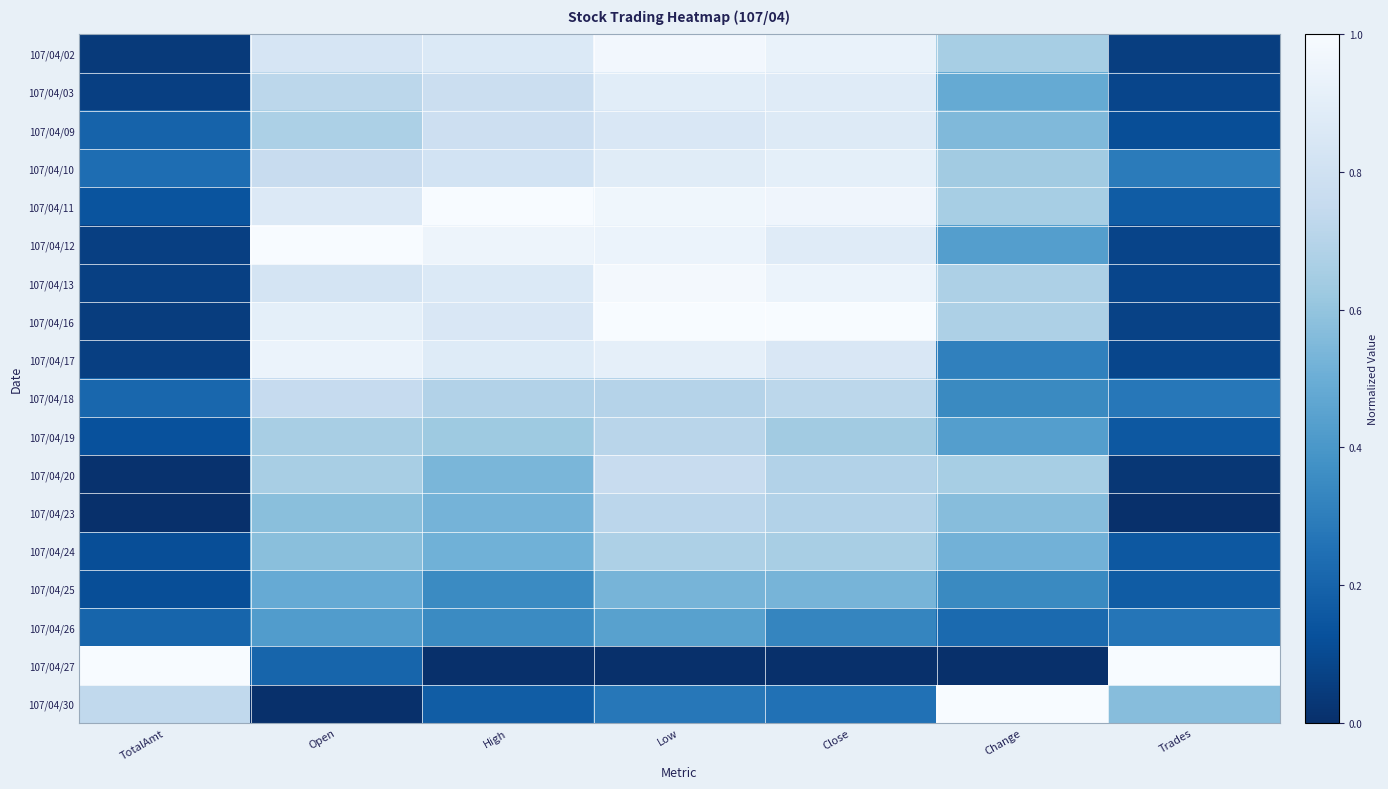

What is the spread (max minus min) of values at Open?

1.0